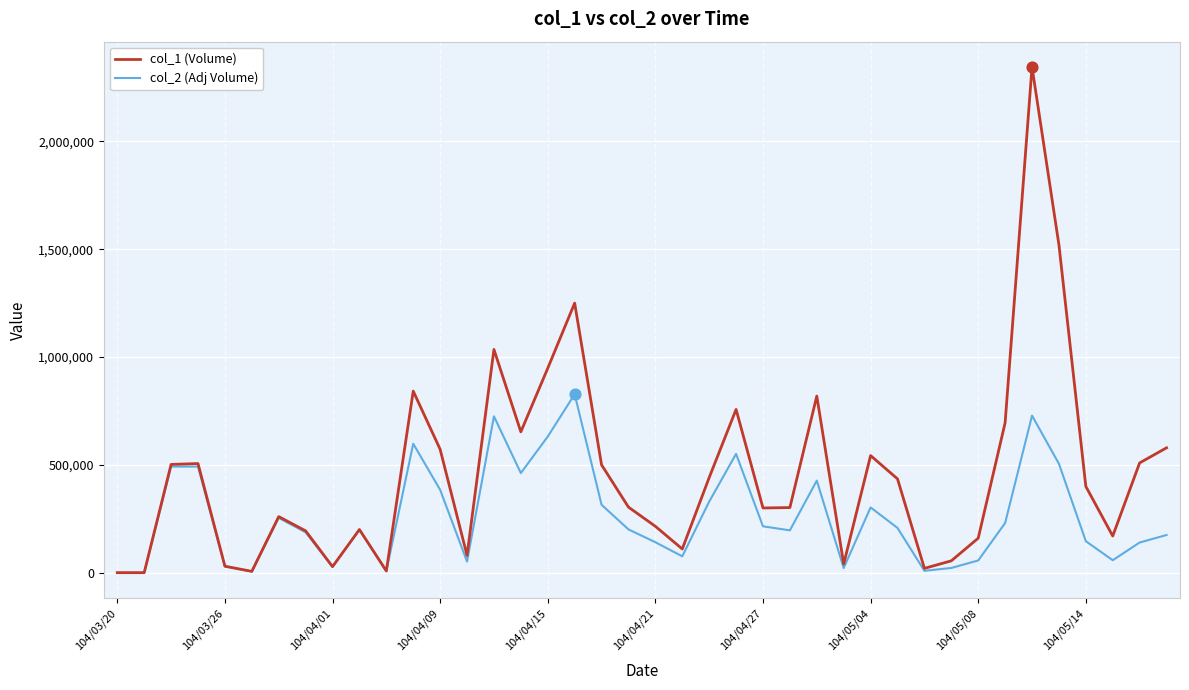

Which series has the largest range (max minus min)?

col_1 (Volume)